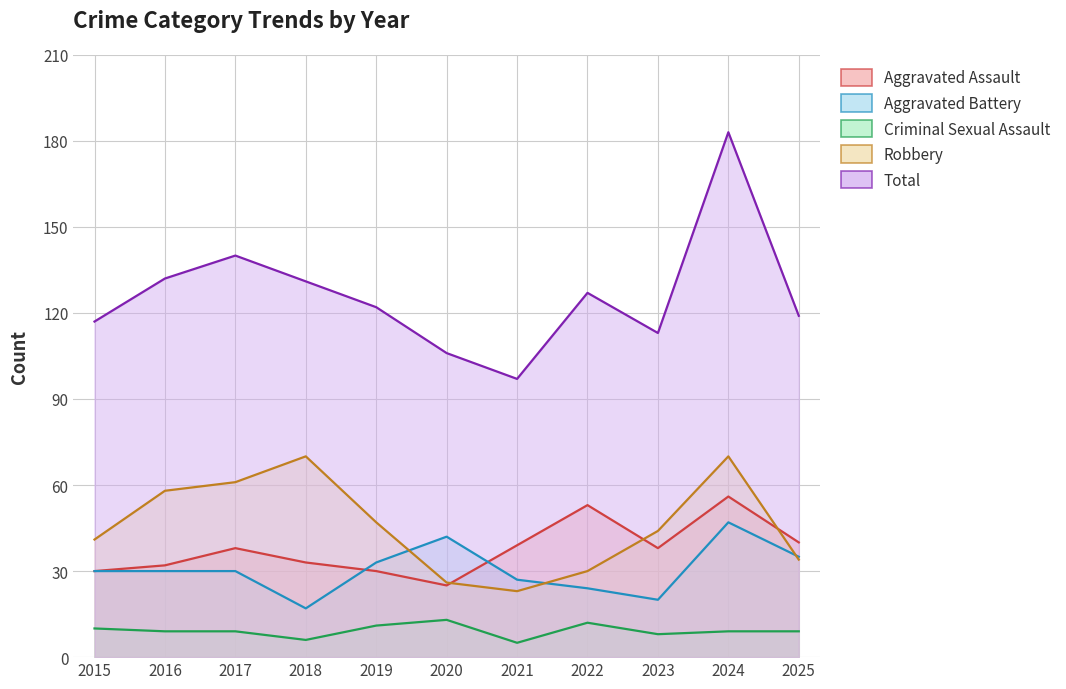

The value of Aggravated Battery at 2021 is 27. True or false?

True